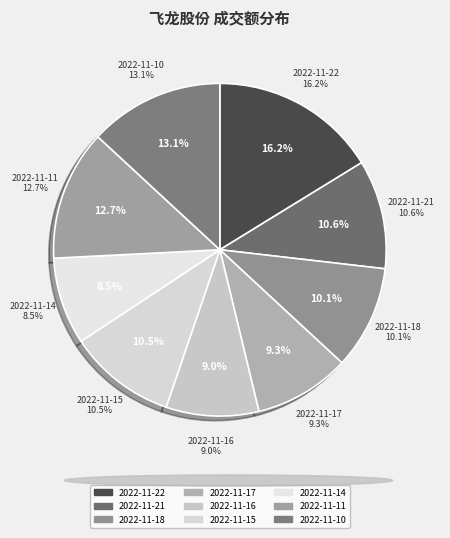

What percentage do 2022-11-16 and 2022-11-17 together represent?

18.3%